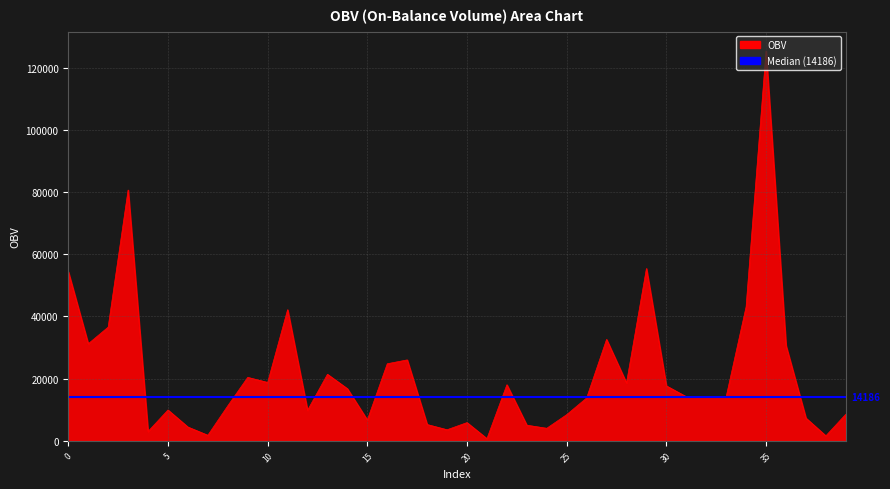

What is the greatest value displayed?

125338.3